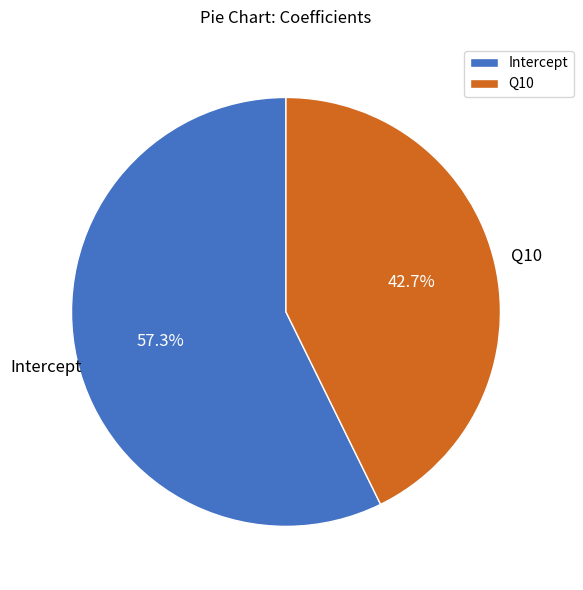

To the nearest percent, what is the average slice percentage?

50%